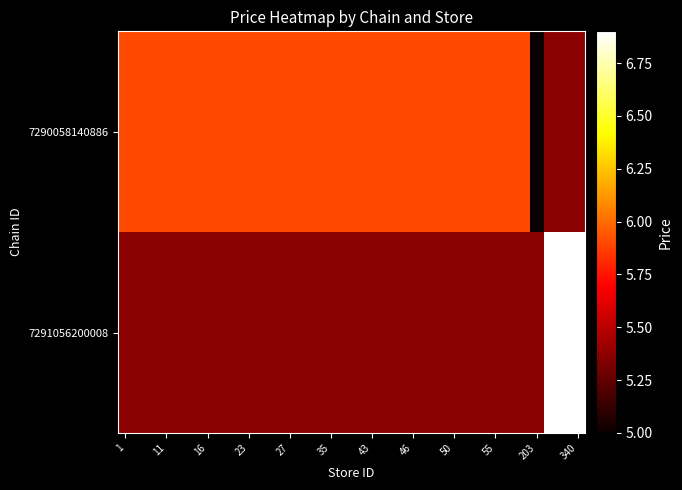

Rank the series by their average value, from highest to lowest.

7290058140886, 7291056200008